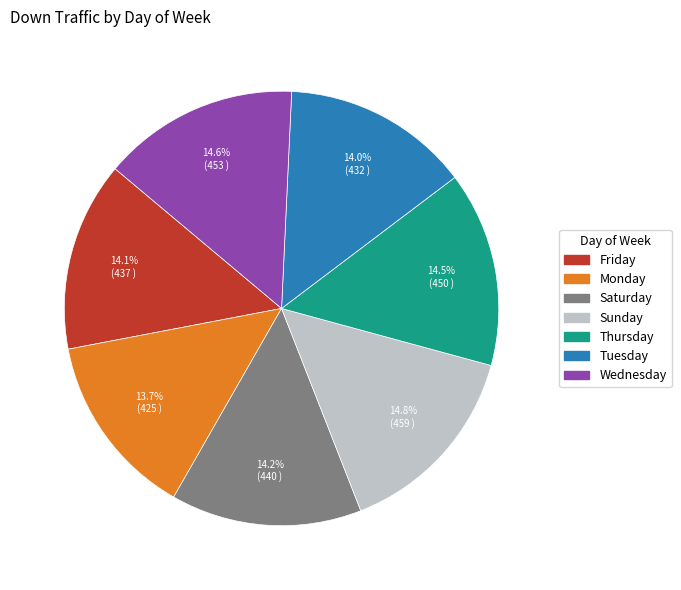

Approximately how many times larger is the value at Sunday compared to Monday?

1.1